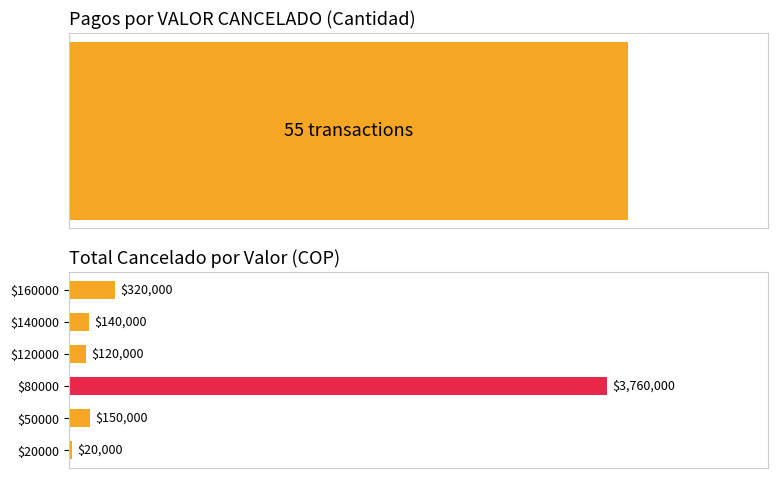

Rank the categories by value from lowest to highest.

$20000, $120000, $140000, $50000, $160000, $80000